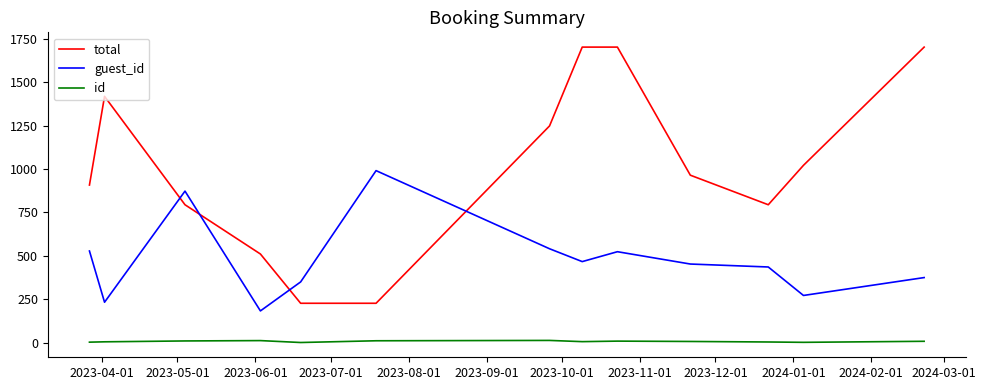

True or false: total and guest_id cross at least once.

True